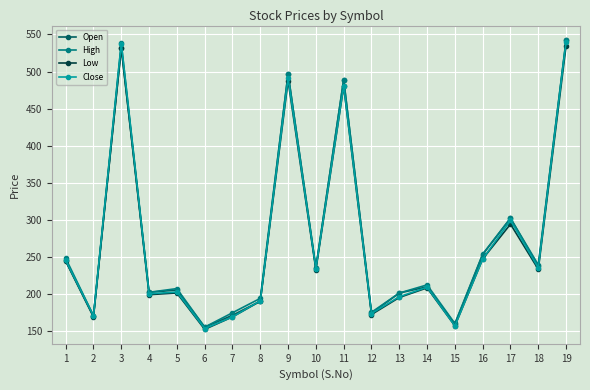

In High, how many points are lower than both neighbors (excluding endpoints)?

7